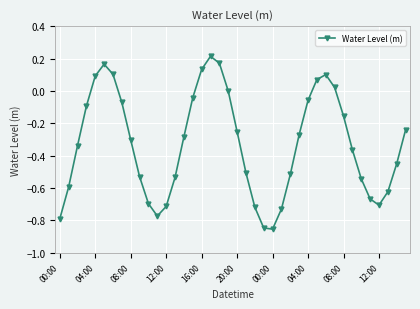

What is the sum of all values?

-13.2